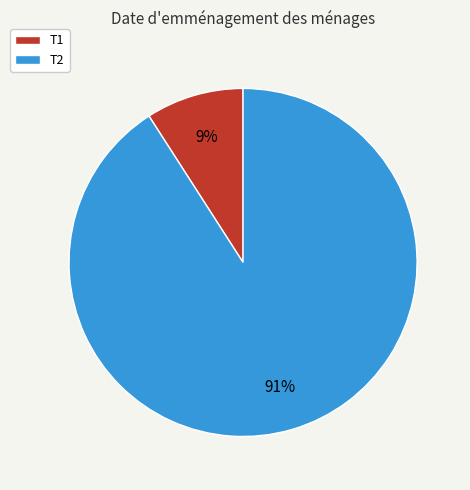

Is it true that T1 is 9% of the pie?

True